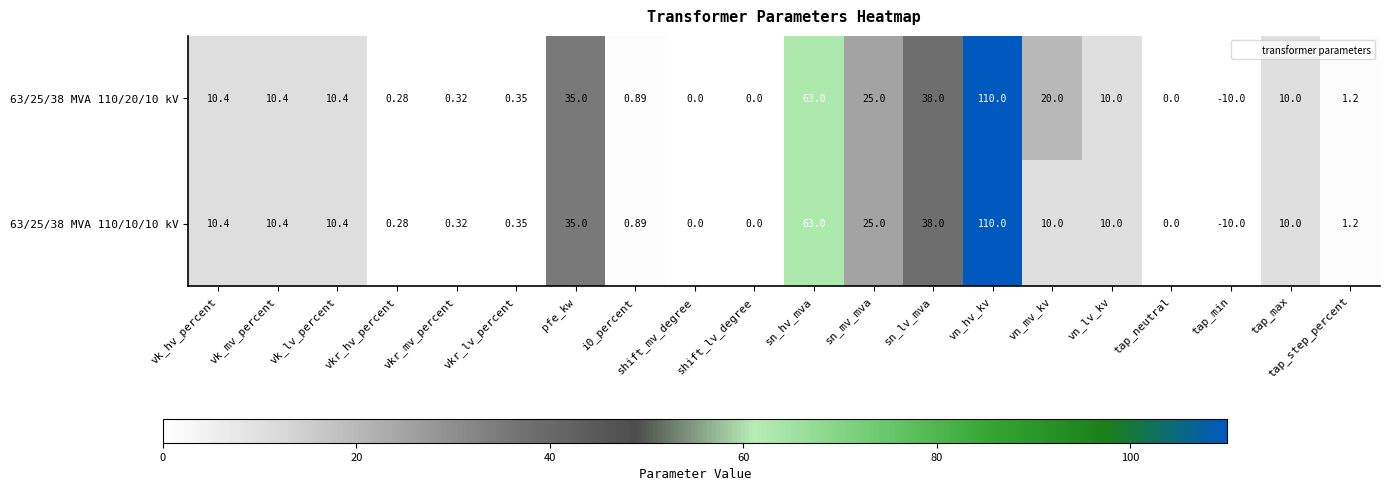

At which category is the sum across all series the highest?

vn_hv_kv